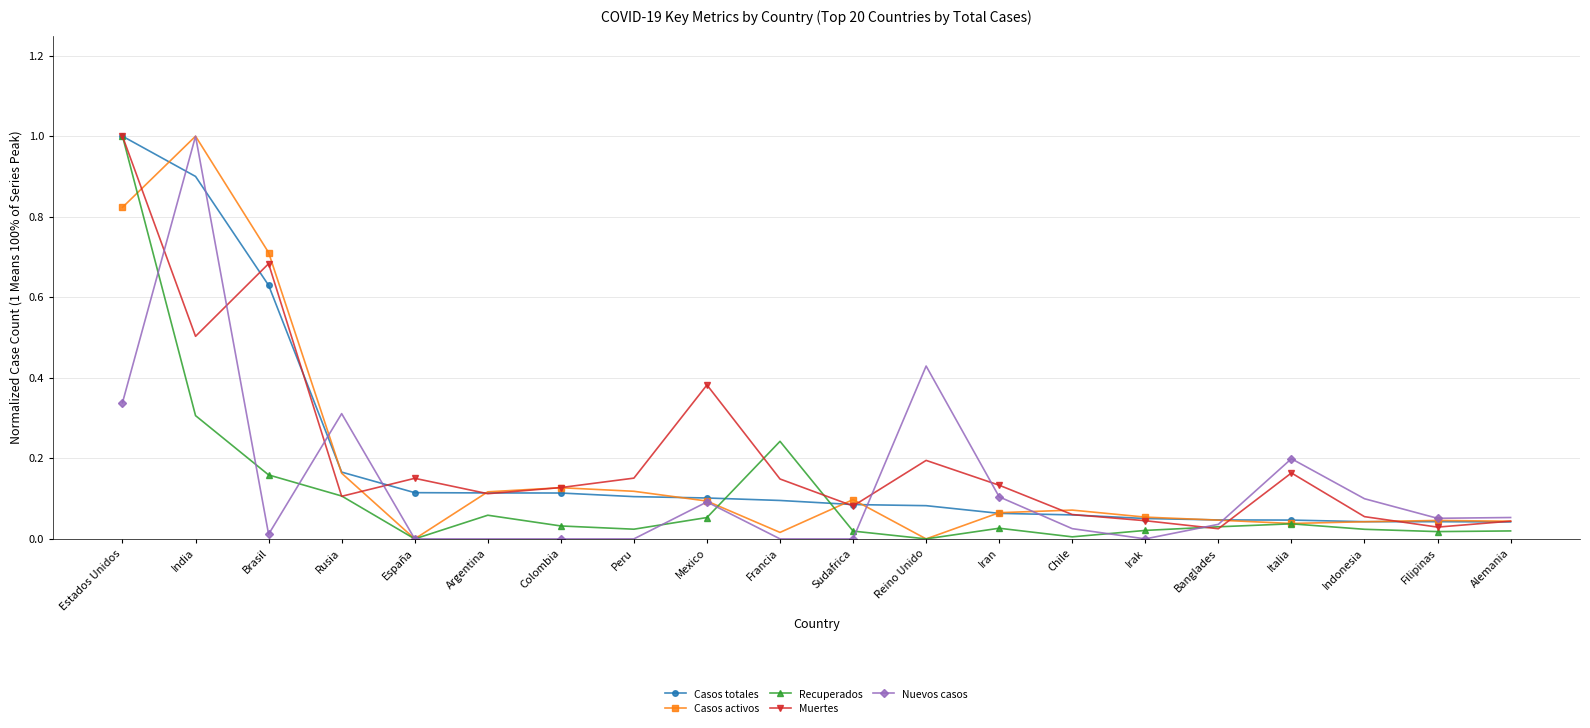

At which label does Casos totales reach its peak?

Estados Unidos